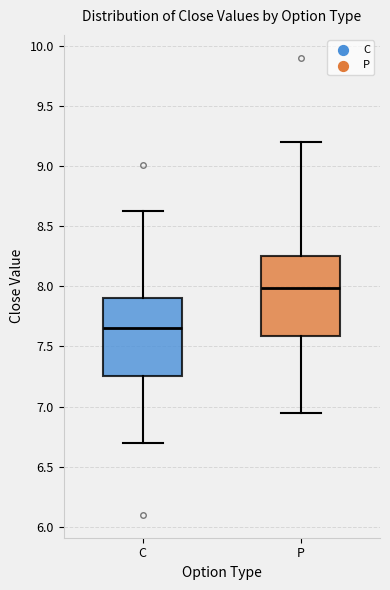

Reading left to right, transcribe this box plot: for each box, give where its median line is, the range the box spans, and where its two whiskers end, as read against the y-axis. The values are not printed on the chart, so give them approximately, as read against the axis.

C: median 7.65, box 7.25 to 7.90, whiskers 6.70 to 8.65
P: median 8.00, box 7.60 to 8.25, whiskers 6.95 to 9.20